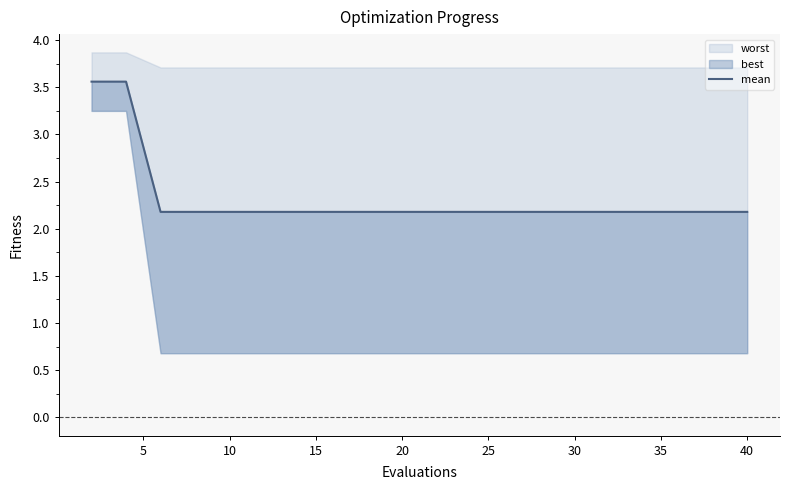

Which has a higher value, 14 or 30?

14